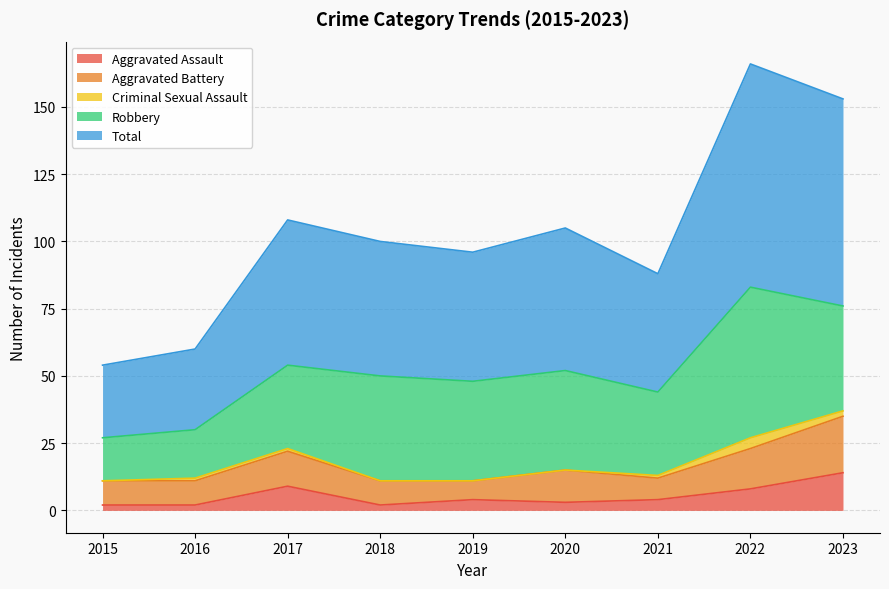

In Criminal Sexual Assault, how many points are higher than both neighbors (excluding endpoints)?

1